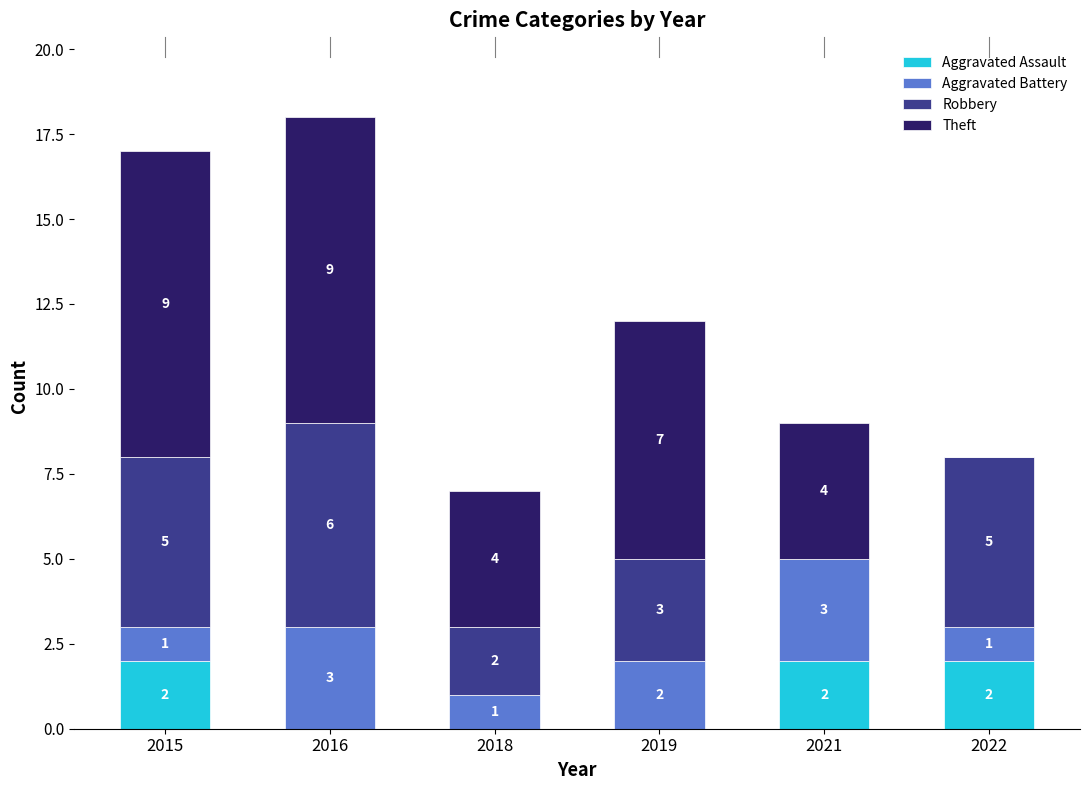

Reading left to right, list the values for the Aggravated Assault series.

2015=2	2016=0	2018=0	2019=0	2021=2	2022=2